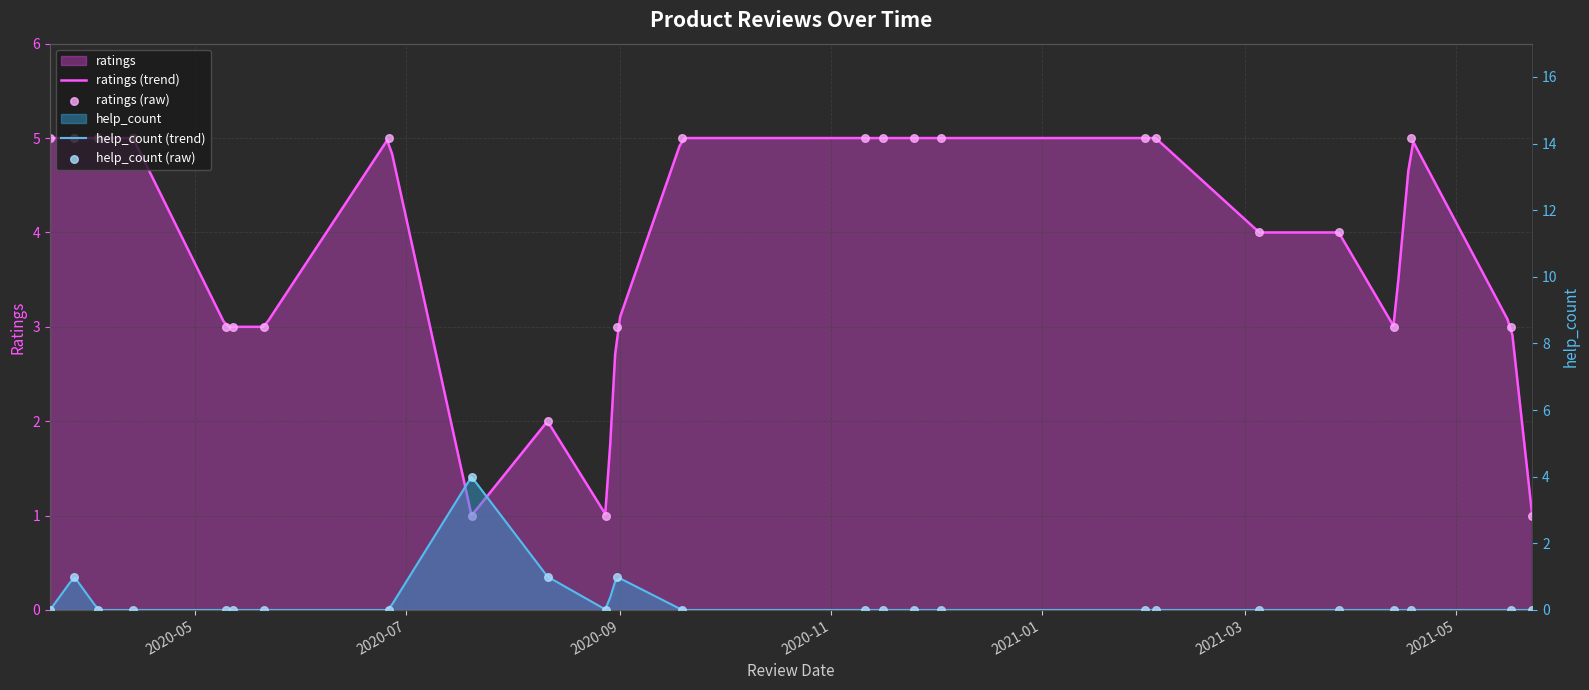

What is the total value across all series at 2020.04.13?

5